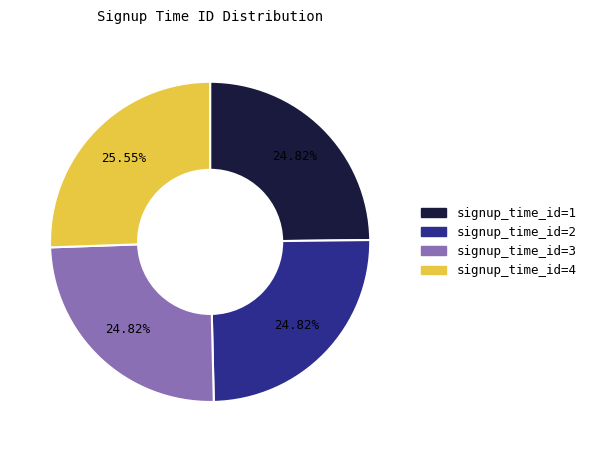

Count the number of slices in the pie.

4